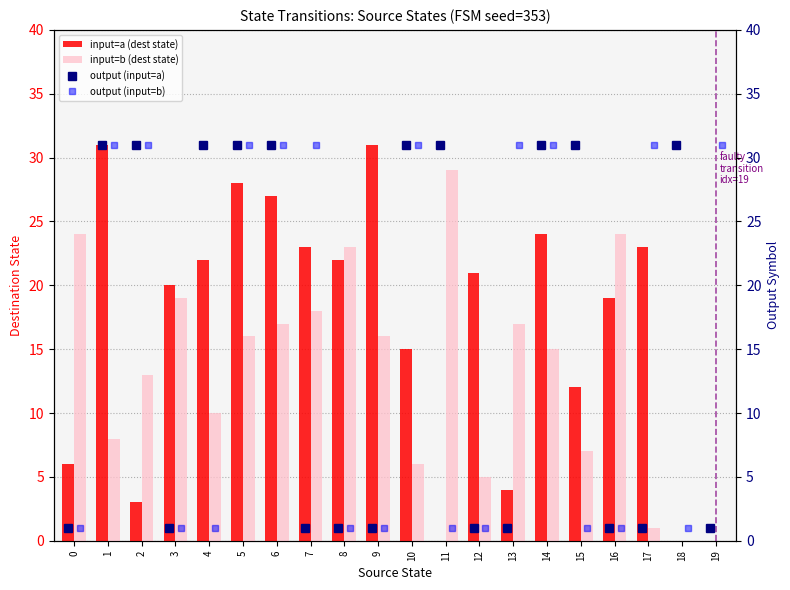

Rank the series by their maximum value, from highest to lowest.

input=a (dest state), output (input=a), output (input=b), input=b (dest state)